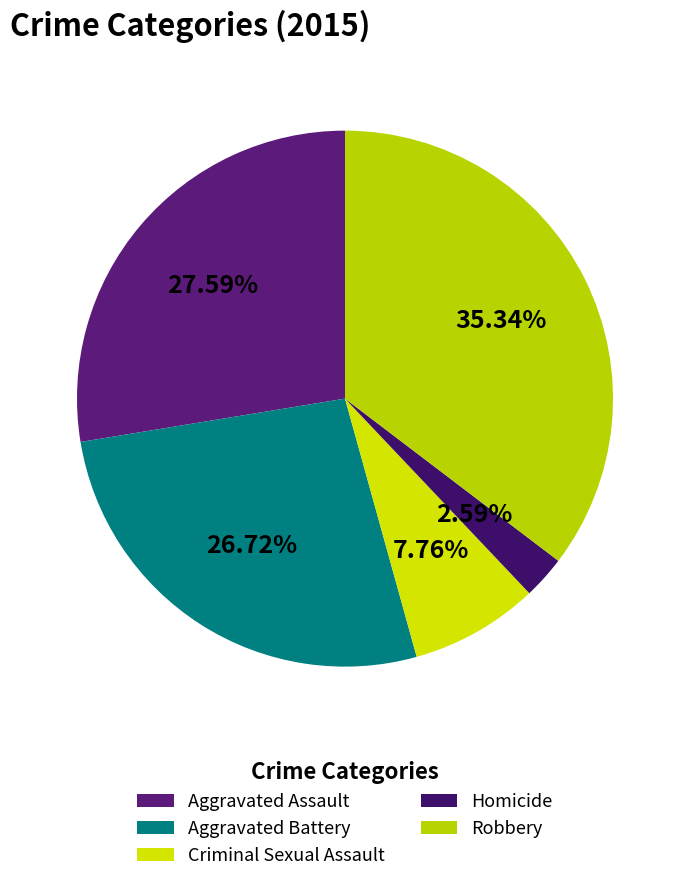

Is it true that Aggravated Battery is 33% of the pie?

False